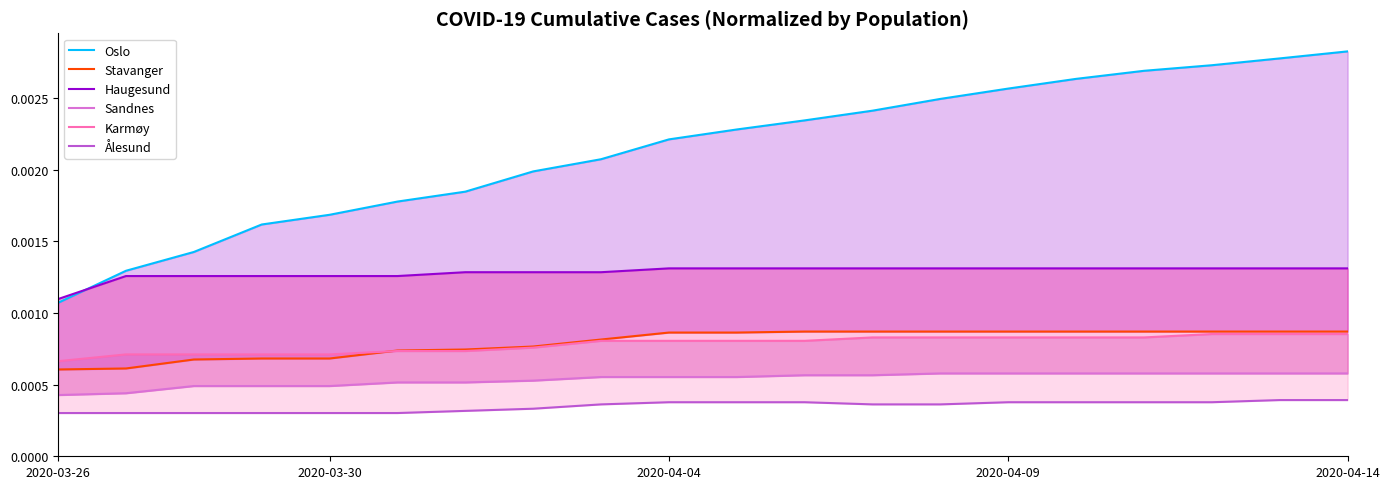

Is it true that Oslo equals 0.0 at 2020-03-30?

False